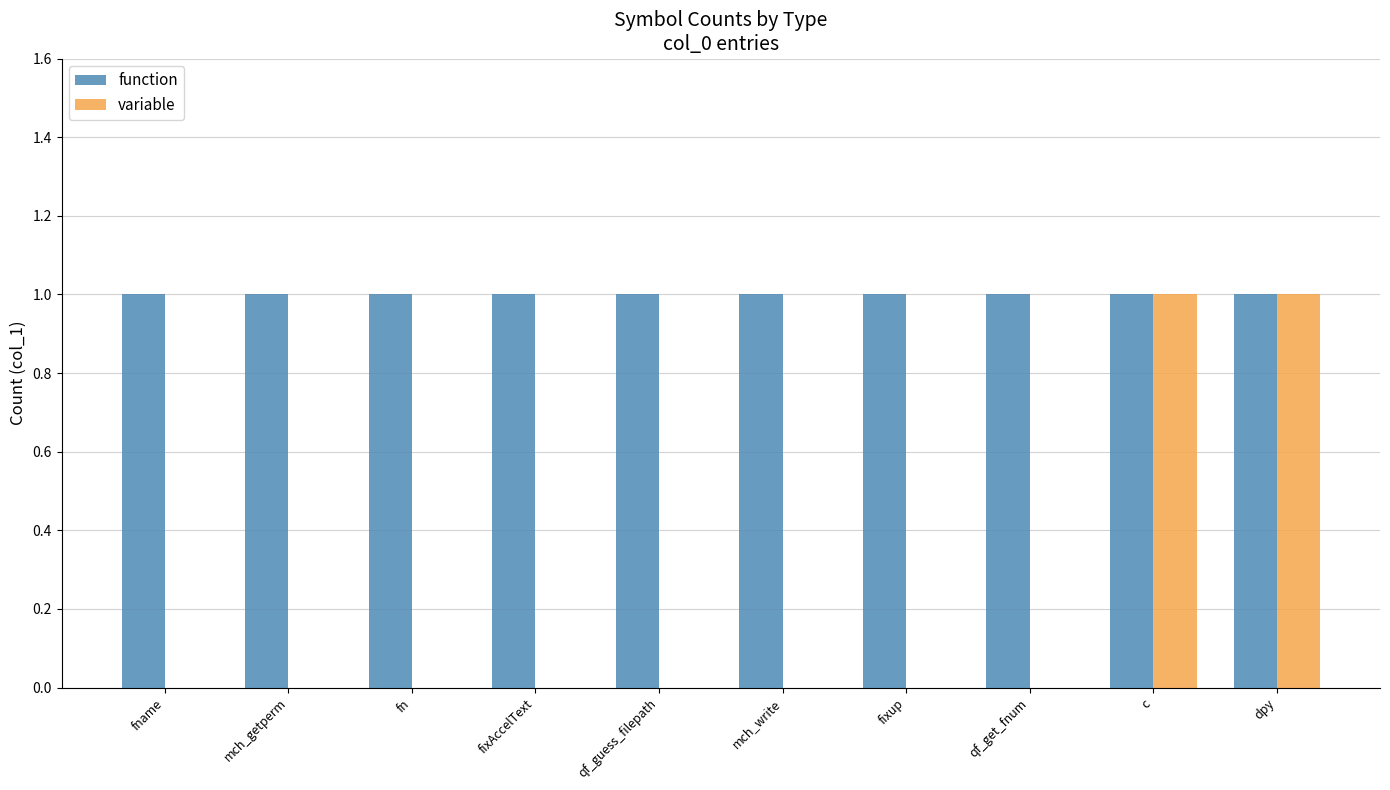

The function series shows 0 at fname. True or false?

False